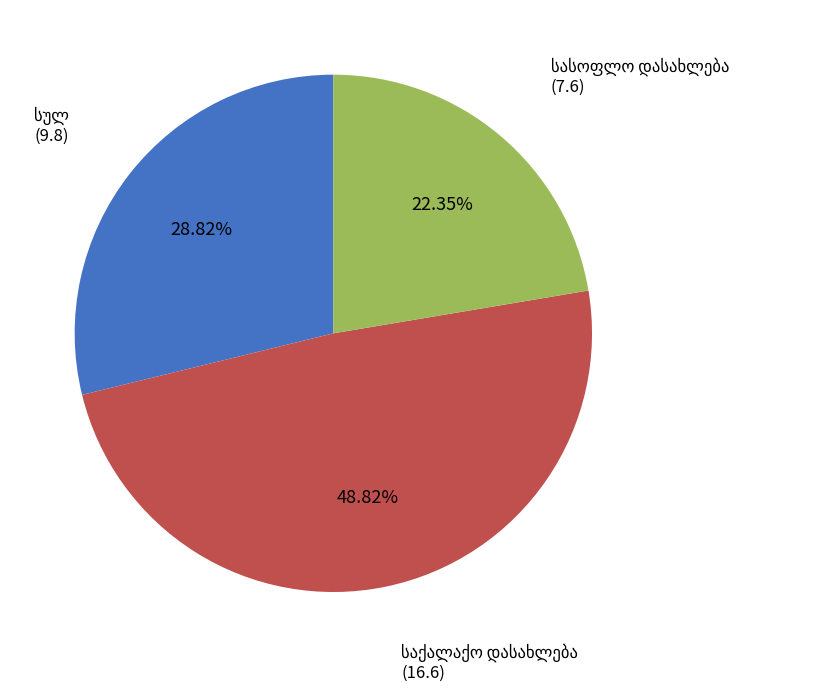

Is there any slice that represents more than half of the pie?

No